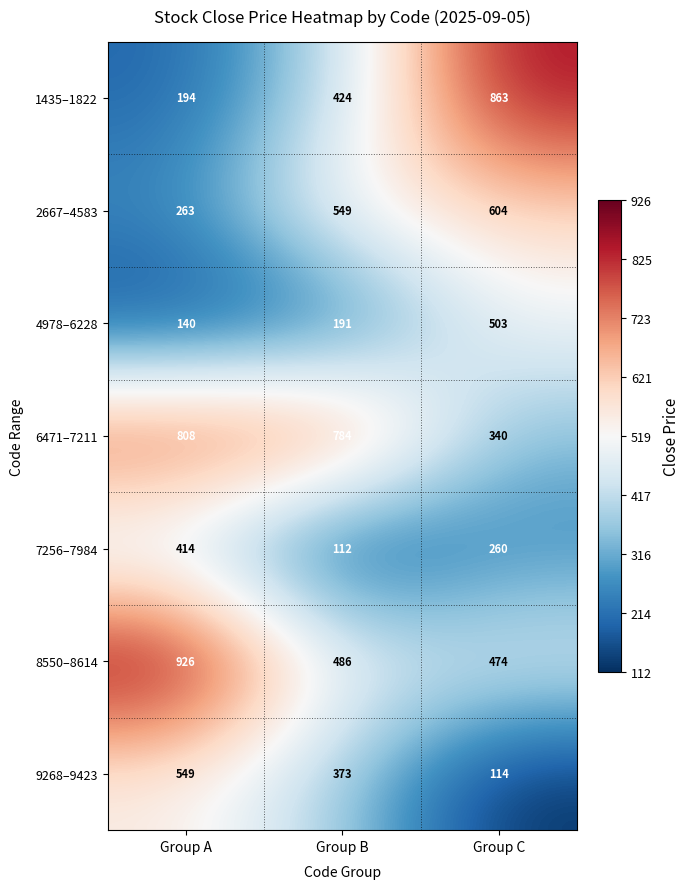

What is the difference between the 2667–4583 values at Group C and Group A?

341